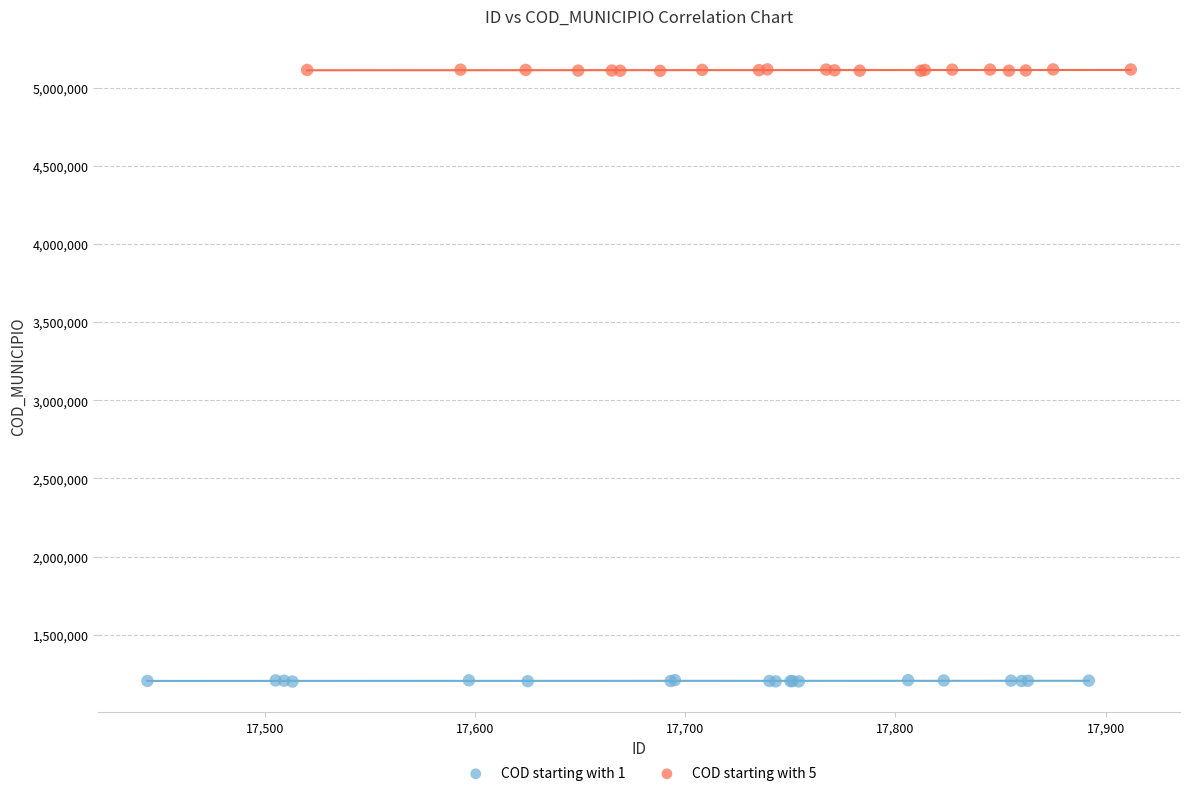

Which series reaches the maximum Y coordinate?

COD starting with 5